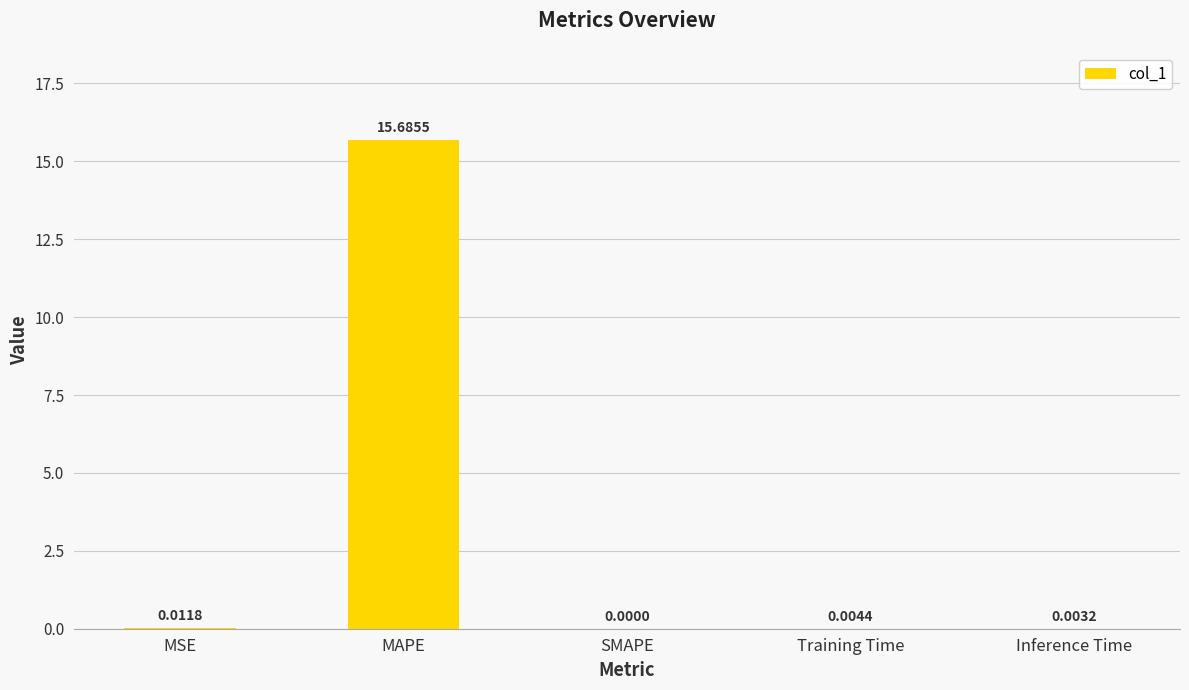

Which label corresponds to the largest value in the chart?

MAPE